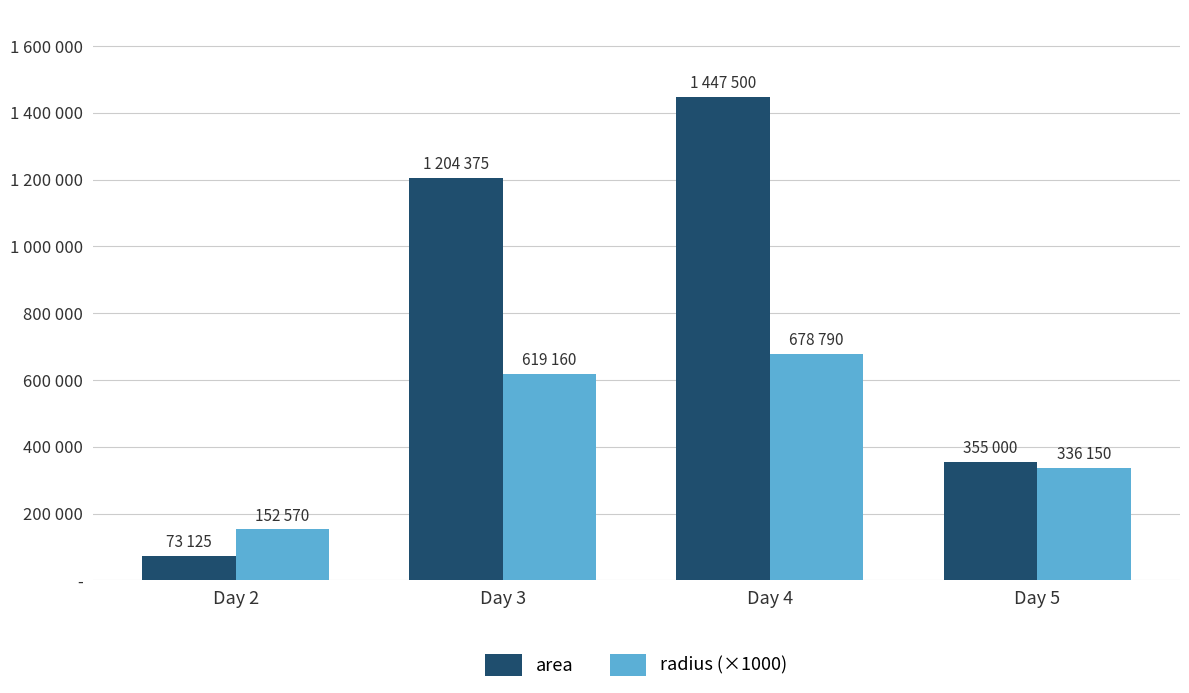

What are all the series names shown in the legend?

area, radius (×1000)